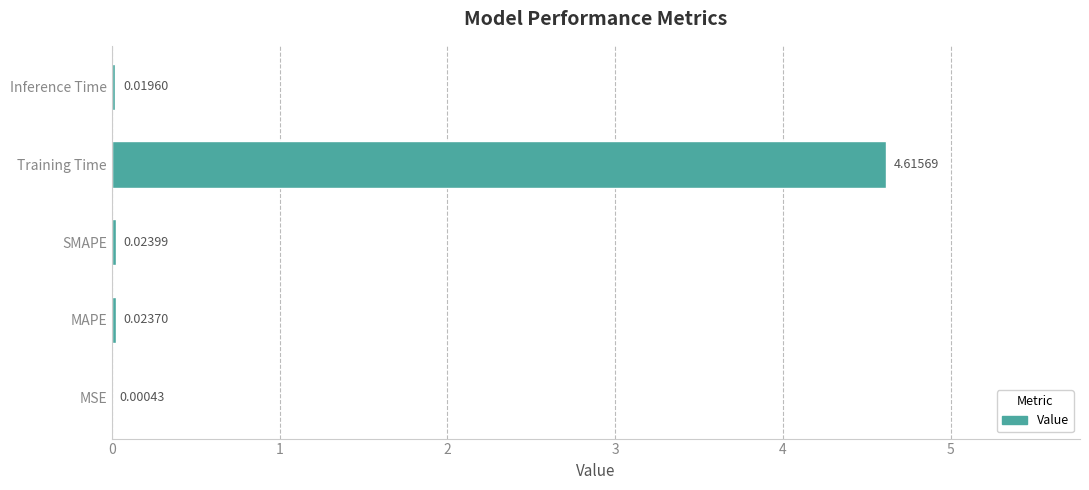

At which label is the value closest to 2?

SMAPE